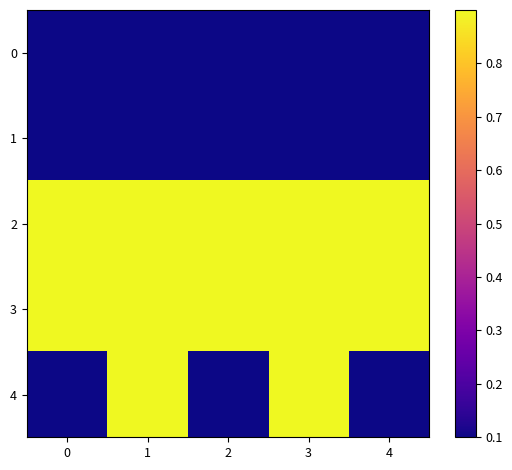

Reading right to left, extract all data points from this chart.

row_0: 4=0.1	3=0.1	2=0.1	1=0.1	0=0.1
row_1: 4=0.1	3=0.1	2=0.1	1=0.1	0=0.1
row_2: 4=0.9	3=0.9	2=0.9	1=0.9	0=0.9
row_3: 4=0.9	3=0.9	2=0.9	1=0.9	0=0.9
row_4: 4=0.1	3=0.9	2=0.1	1=0.9	0=0.1